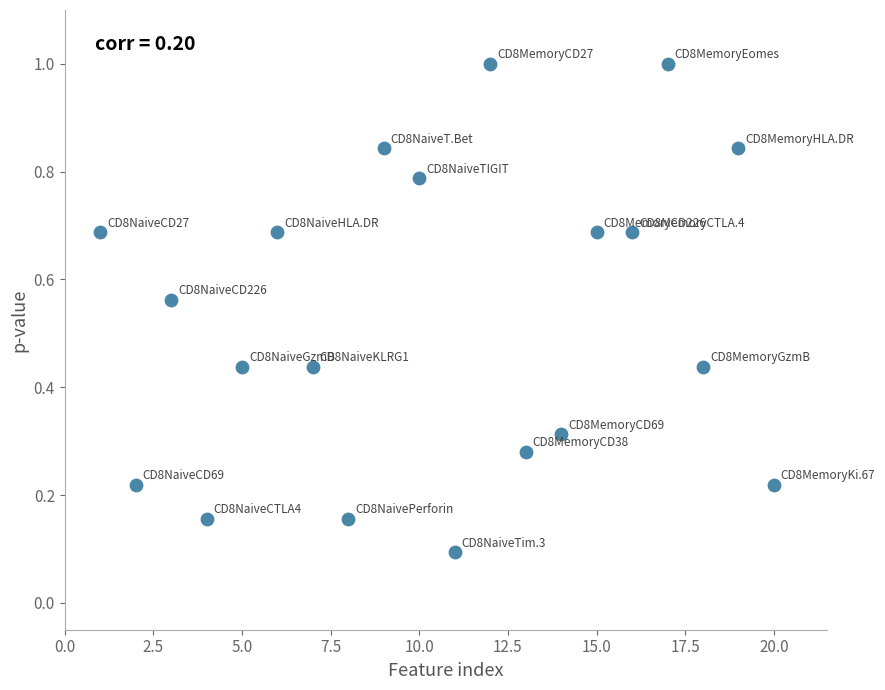

What is the range of X values (max minus min)?

19.0